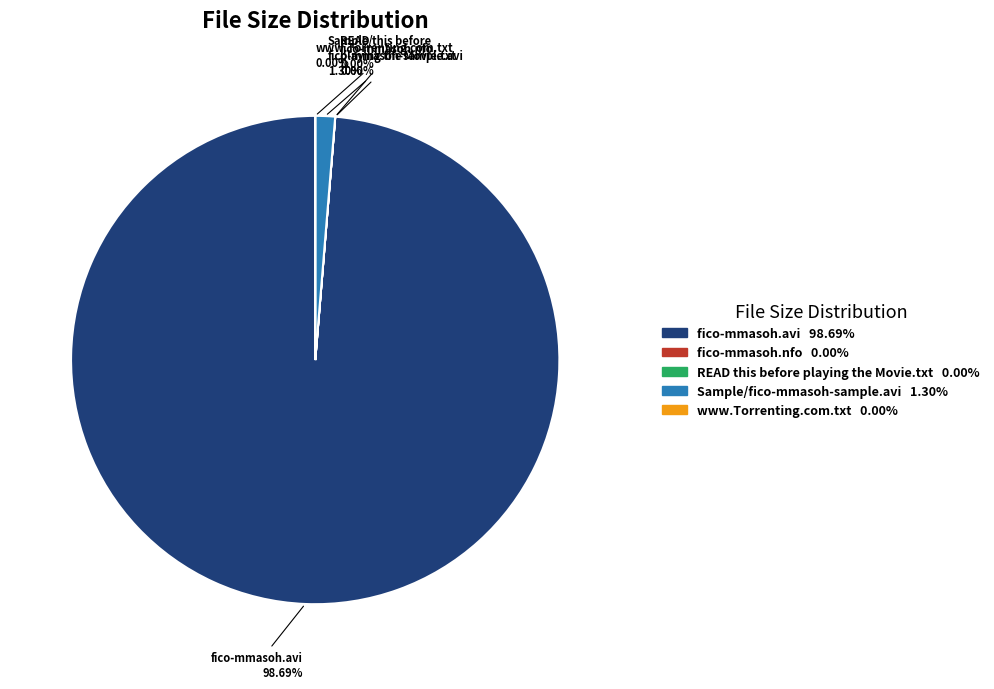

What percentage is NOT represented by Sample/fico-mmasoh-sample.avi?

98.7%